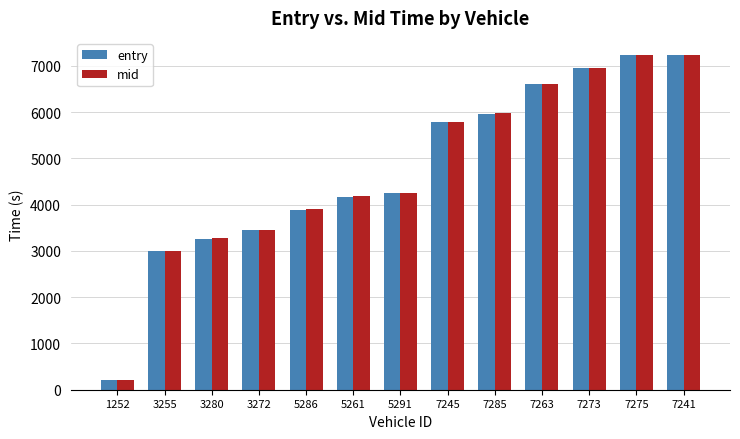

The entry series shows 6955.2 at 7273. True or false?

True